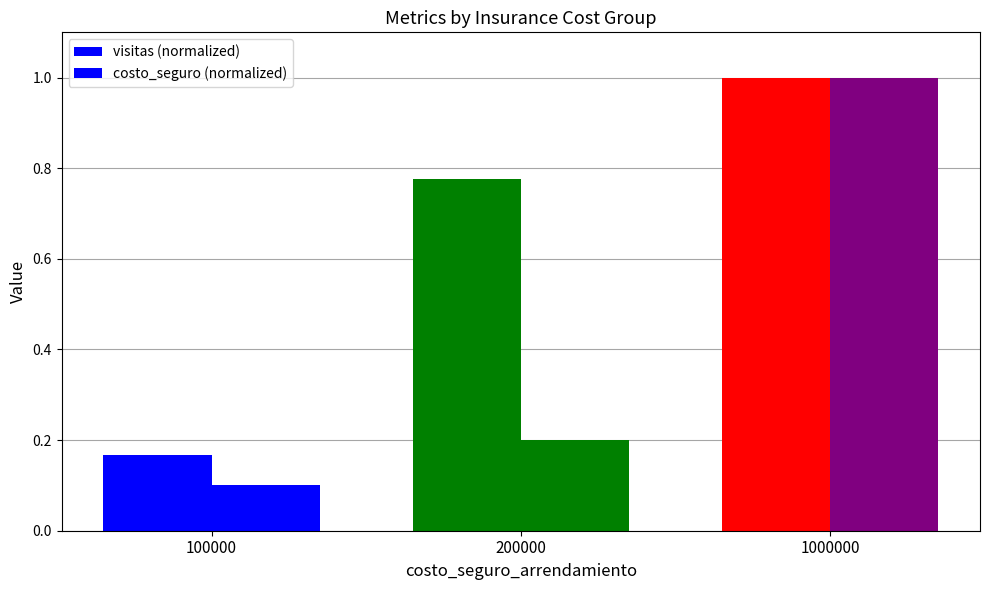

How many series are shown in this chart?

2